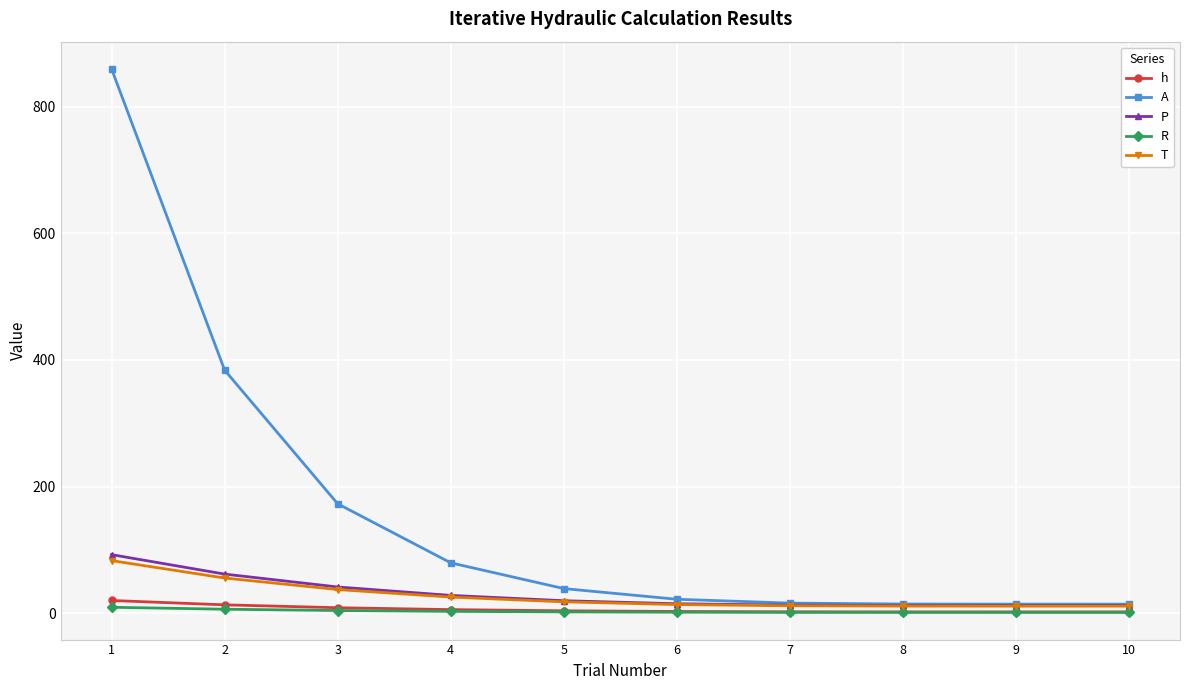

Which series has the largest total across all categories?

A